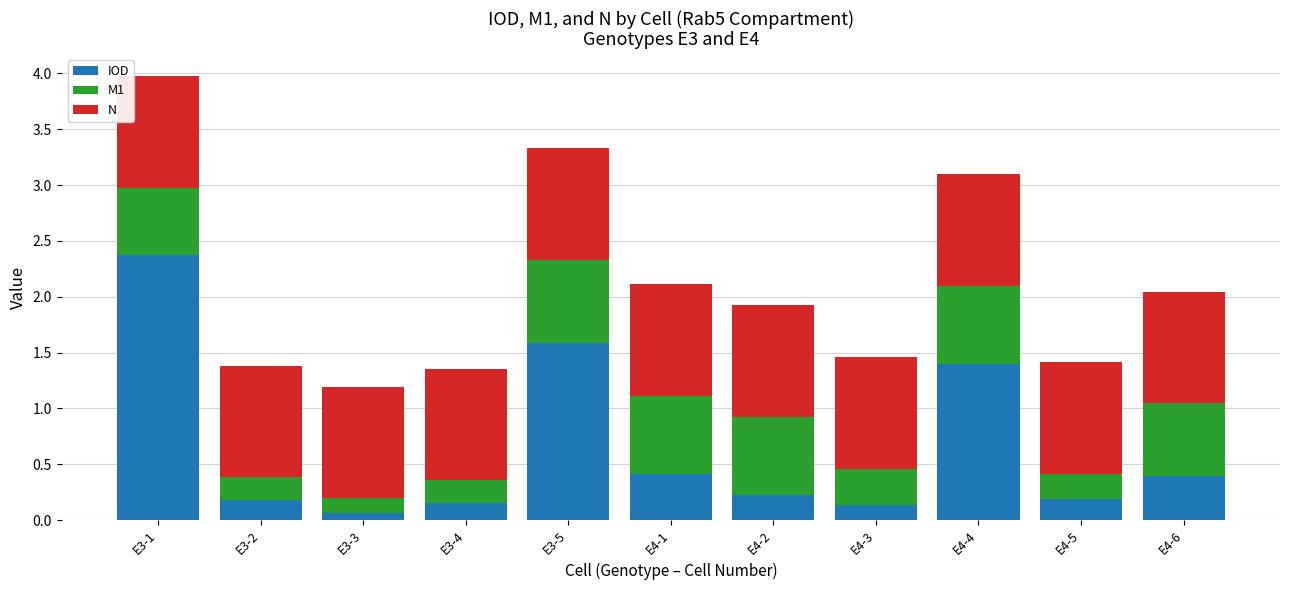

The IOD series shows 0.2 at E4-2. True or false?

True